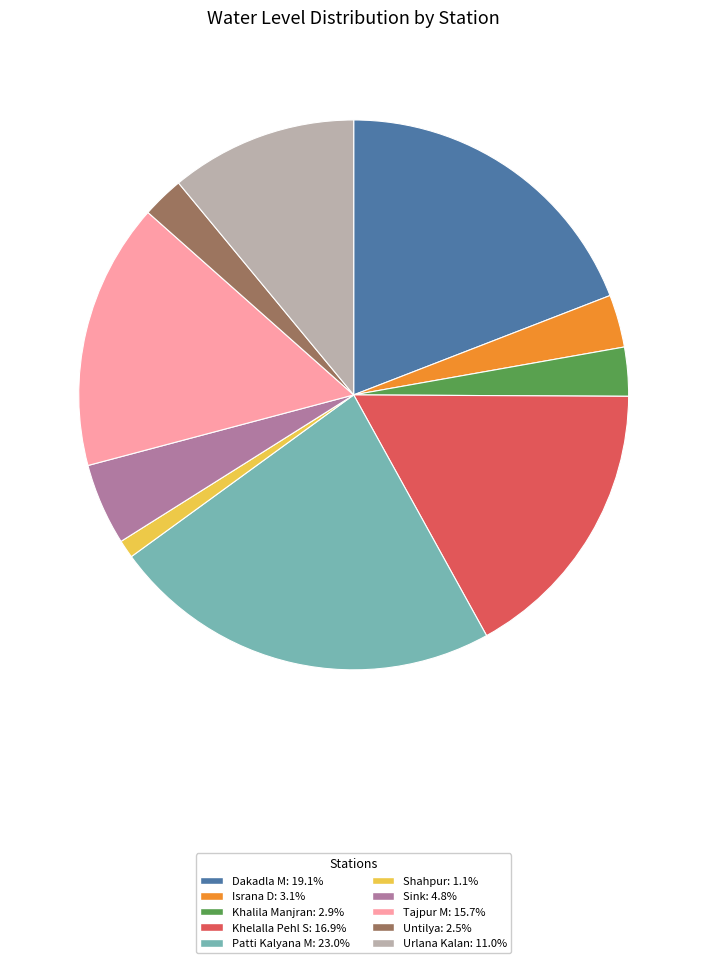

The Untilya slice represents 15% of the pie. True or false?

False